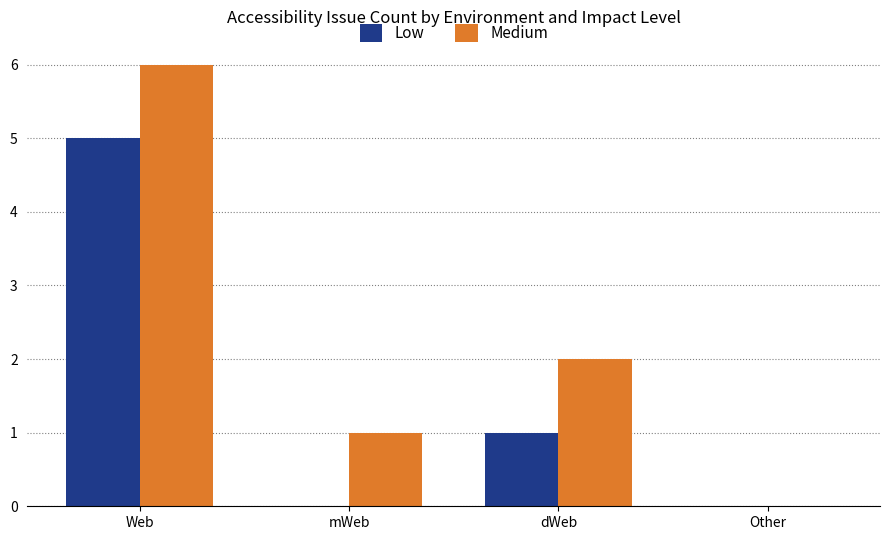

Are the bars grouped side by side (vs. stacked)?

Yes